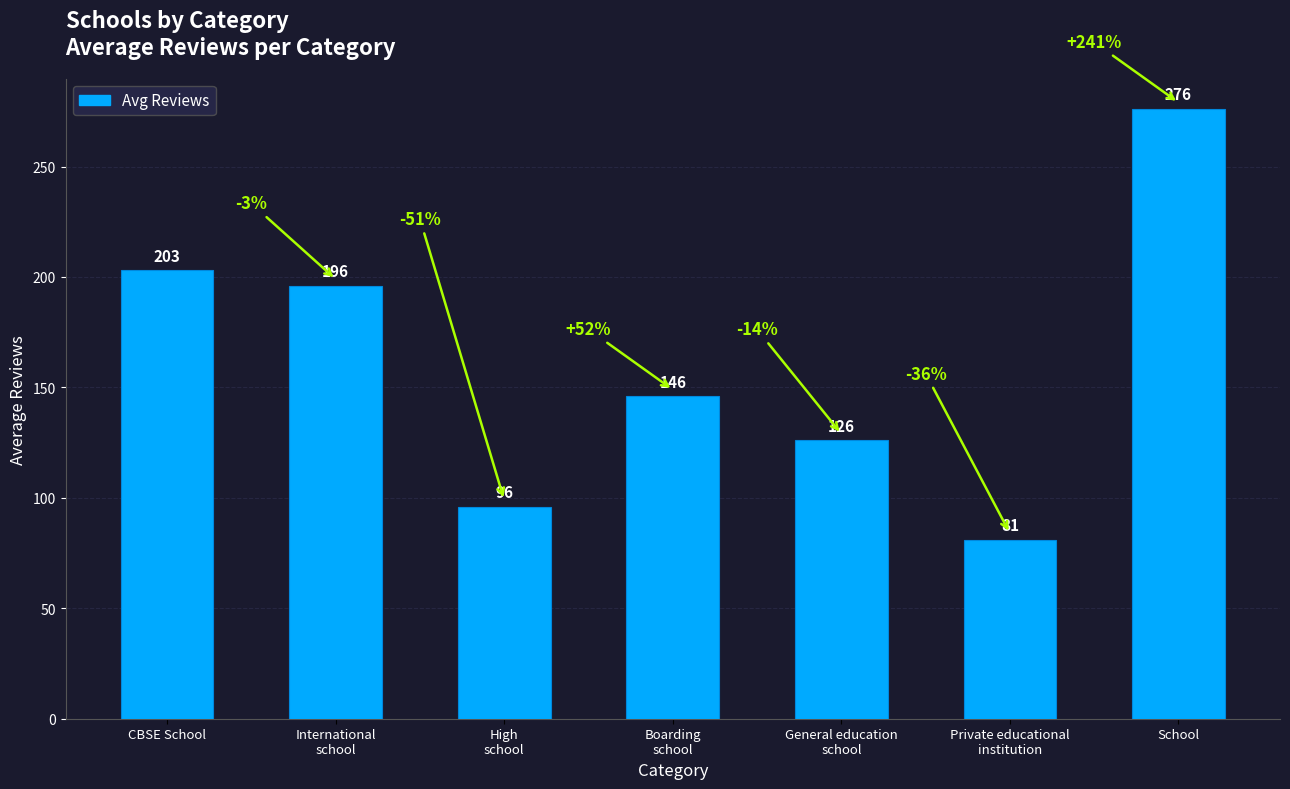

Rank the categories by value from highest to lowest.

School, CBSE School, International
school, Boarding
school, General education
school, High
school, Private educational
institution